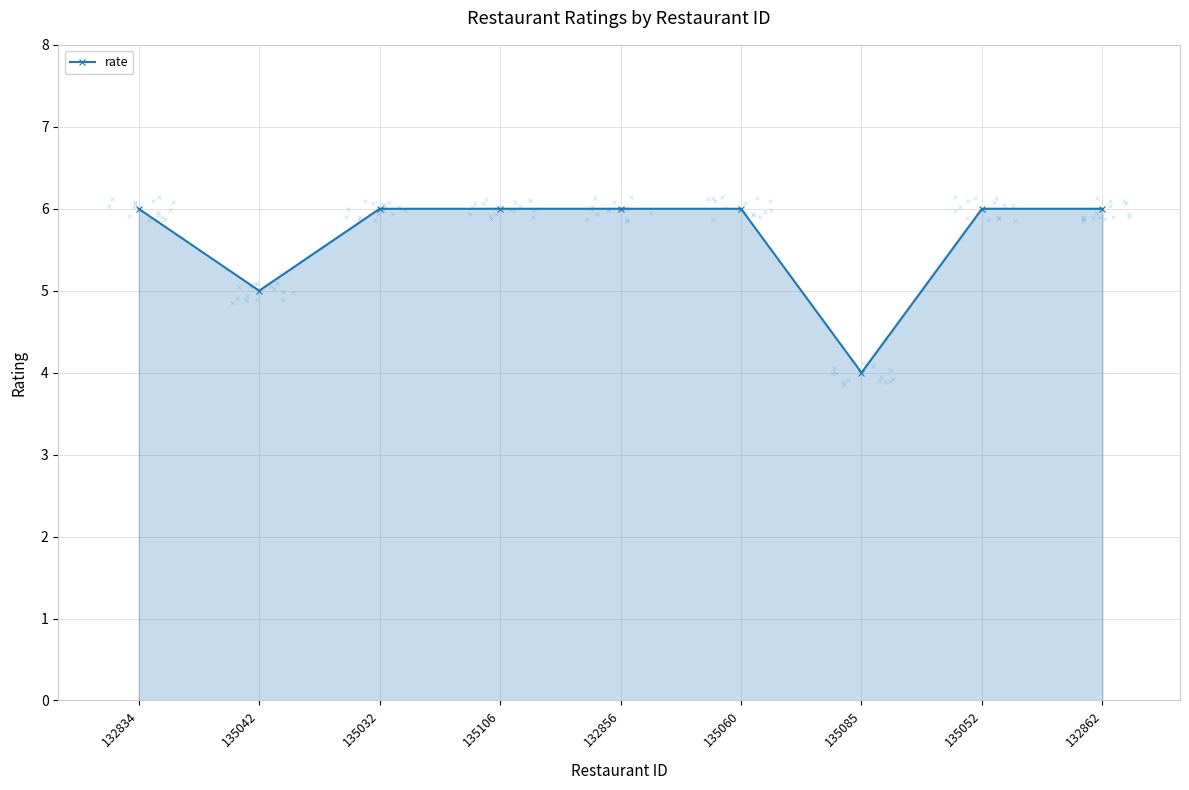

Does the chart have visible grid lines?

Yes